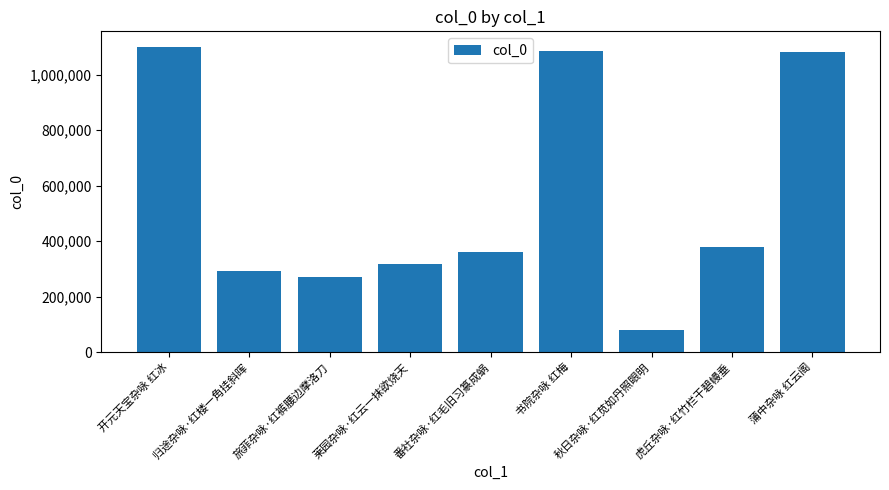

Is it true that the value at 旅菲杂咏·红裤腰边摩洛刀 is 268885?

True